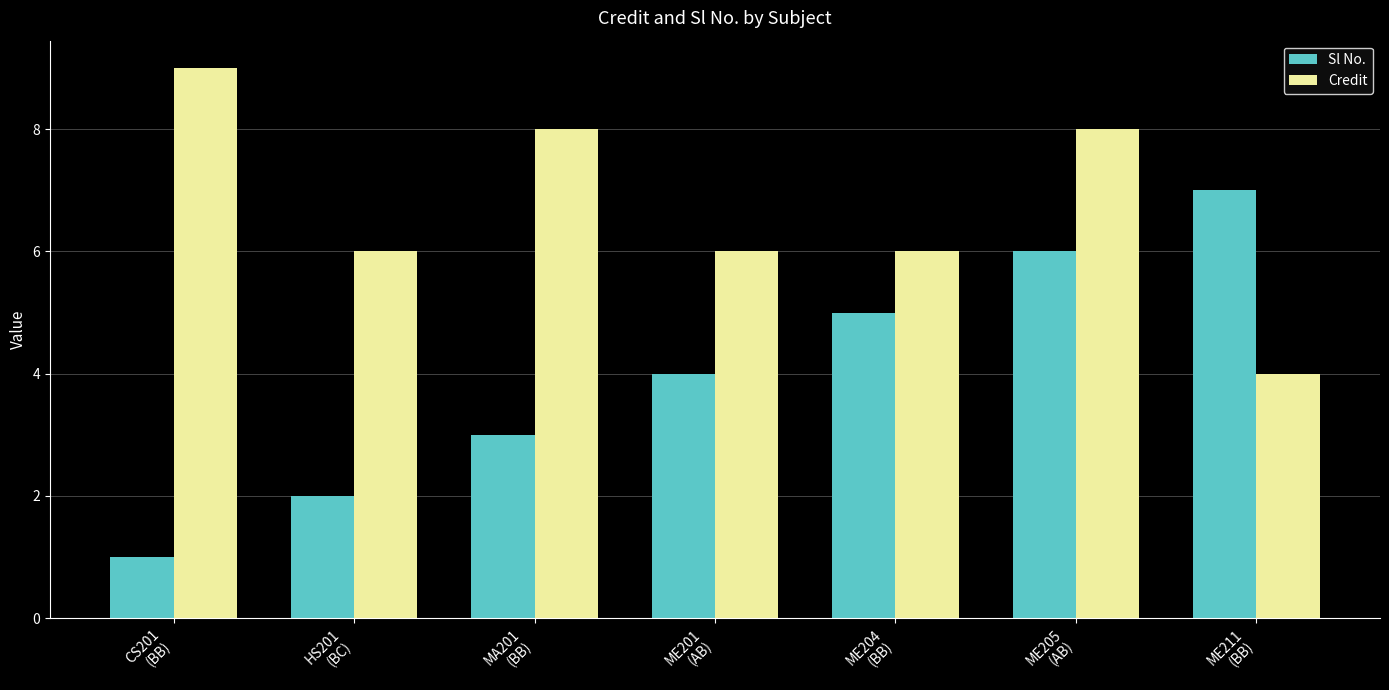

What is the difference between the Credit values at ME204
(BB) and ME205
(AB)?

2